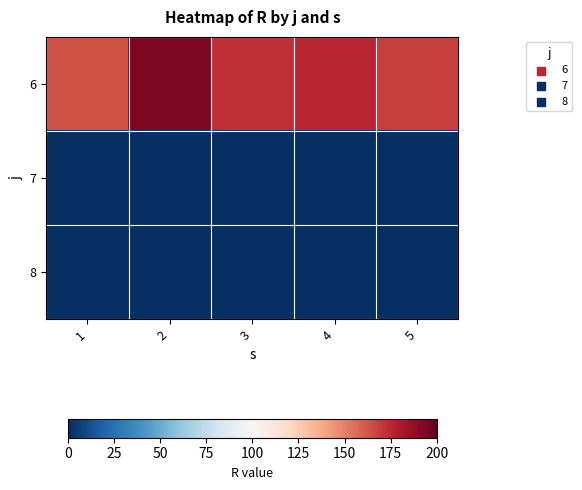

Reading right to left, list all the values displayed in this chart.

6: 5=169	4=176	3=173	2=193	1=164
7: 5=0	4=0	3=0	2=0	1=0
8: 5=0	4=0	3=0	2=0	1=0